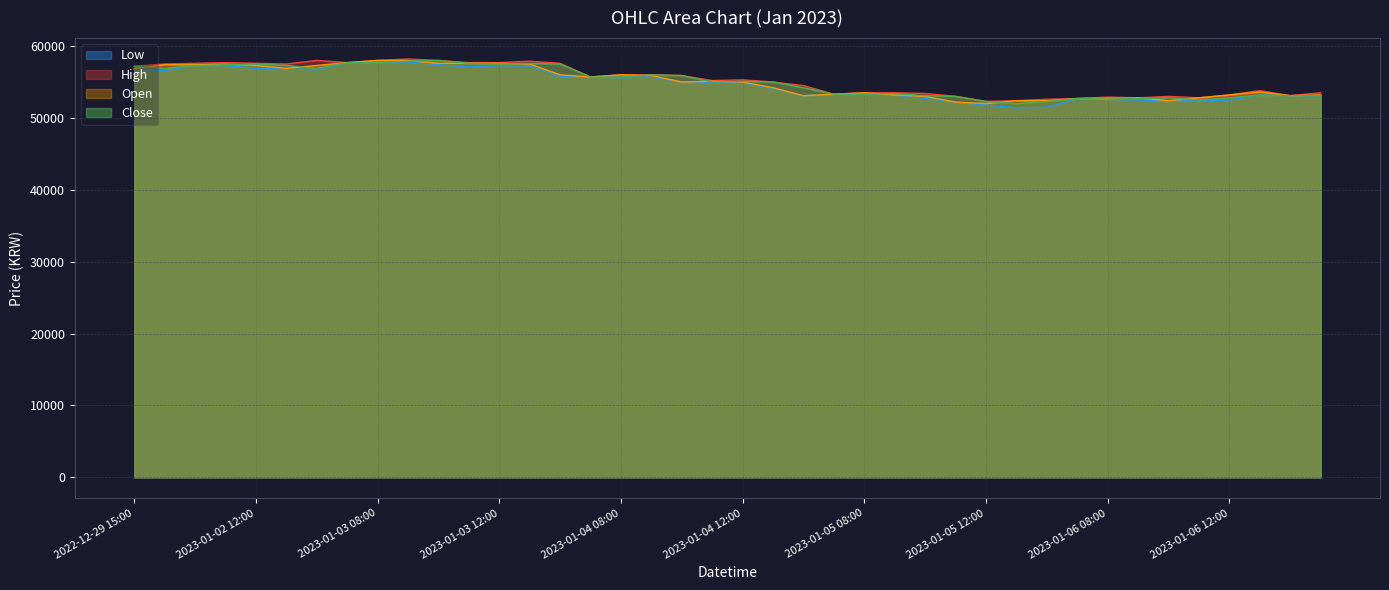

Count the number of data series in this chart.

4